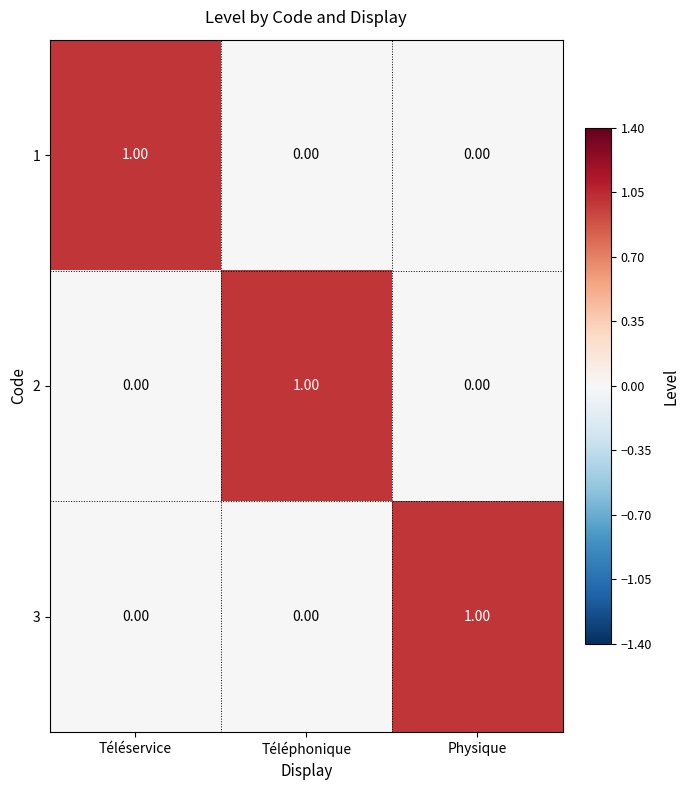

At how many categories does at least one series exceed 0?

3